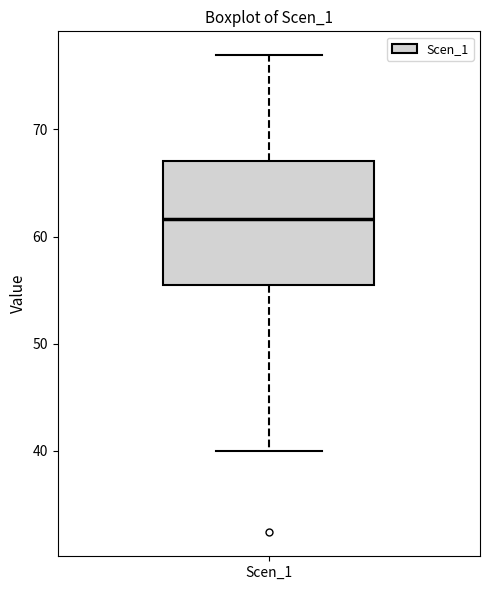

Transcribe this box plot: give where the median line is, the range the box spans, and where the two whiskers end, as read against the y-axis. The values are not printed on the chart, so give them approximately, as read against the axis.

median 62, box 55 to 67, whiskers 40 to 77